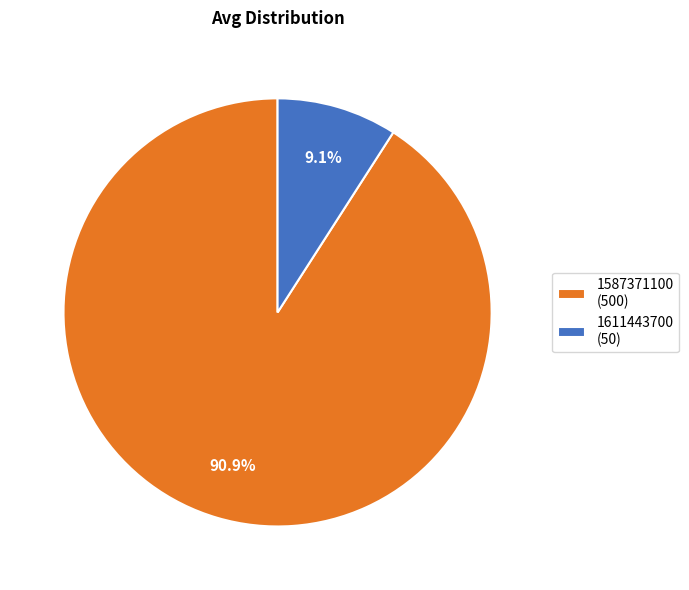

Is it true that 1611443700 is 3% of the pie?

False